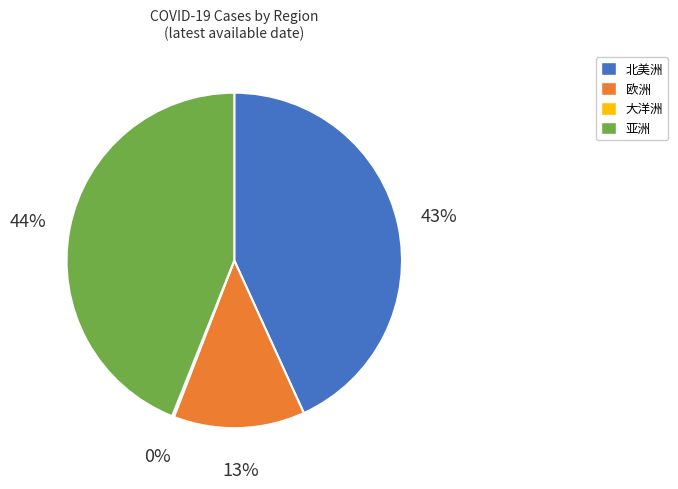

Is it true that 欧洲 is 13% of the pie?

True